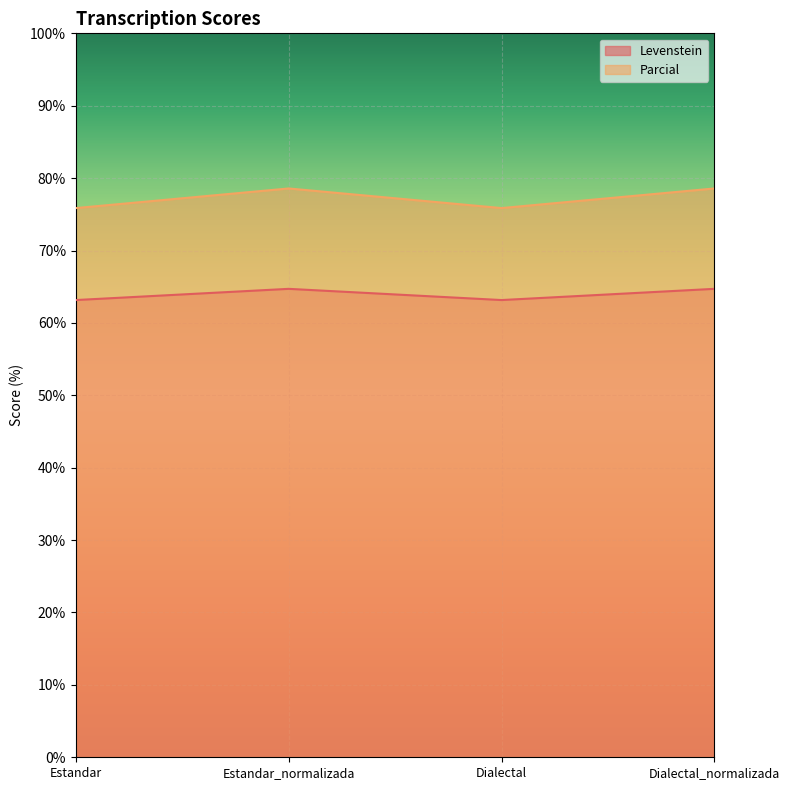

What is the sum of the Parcial values at Dialectal and Estandar?

151.7